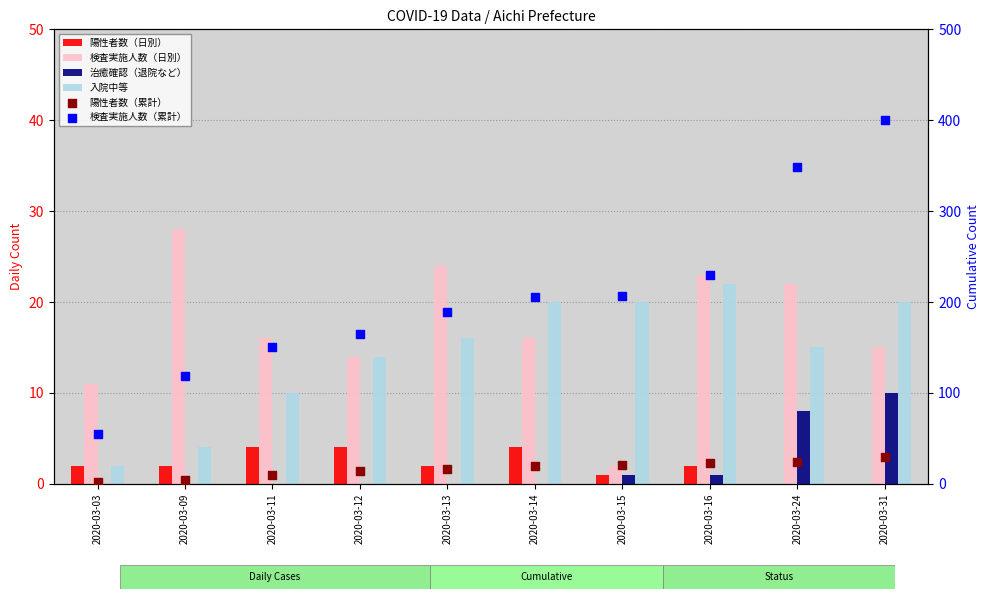

Which series has the widest spread of Y values?

検査実施人数（累計）